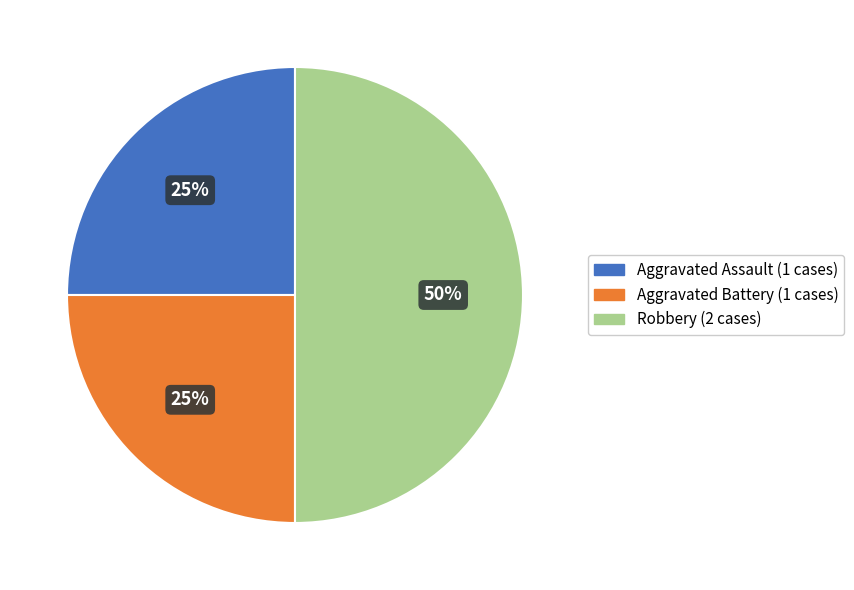

What is the largest slice in the pie chart?

Robbery